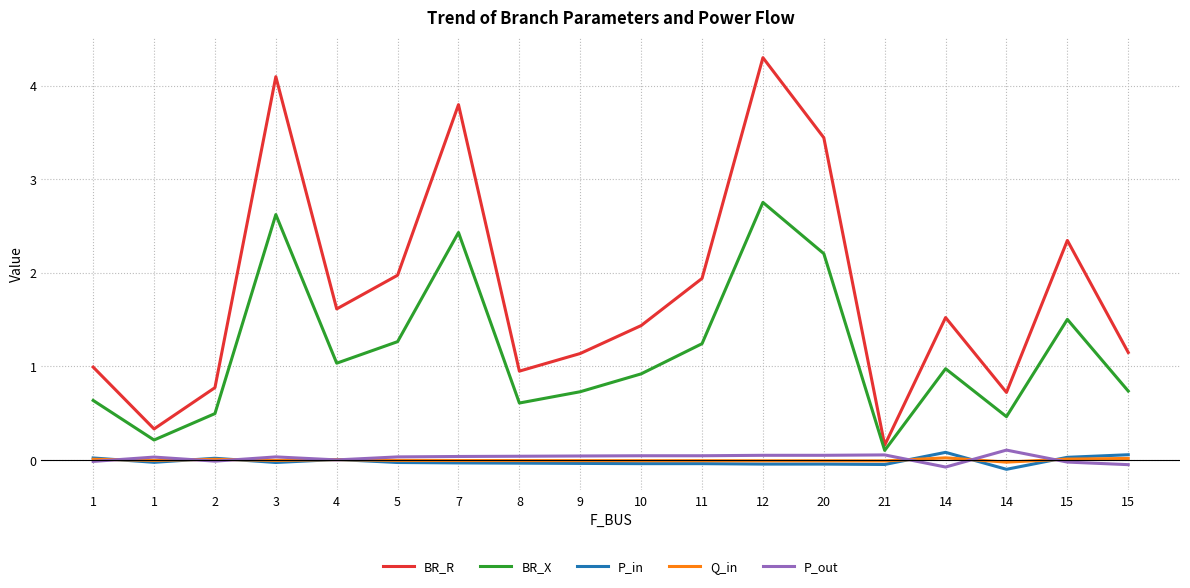

True or false: BR_X and Q_in intersect in this chart.

False